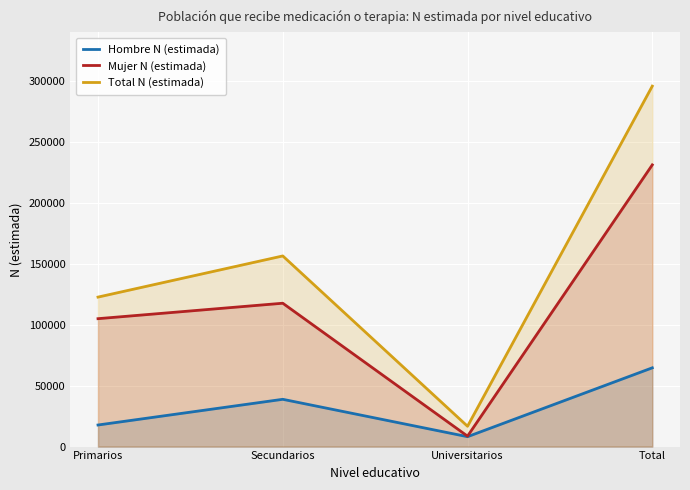

How many values in the Hombre N (estimada) series exceed 38828?

1